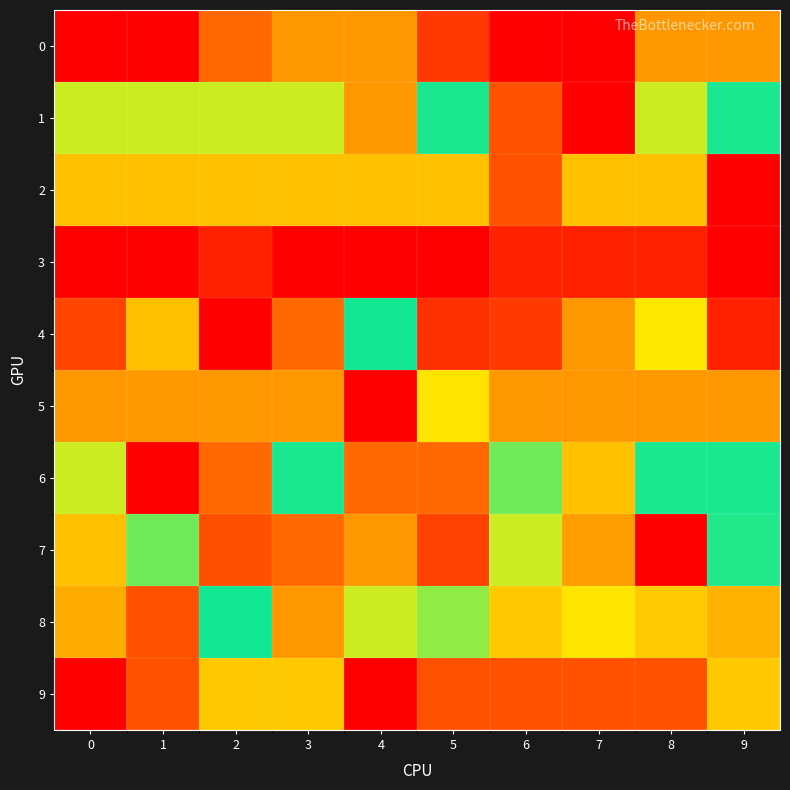

Which series has the widest spread of values?

4